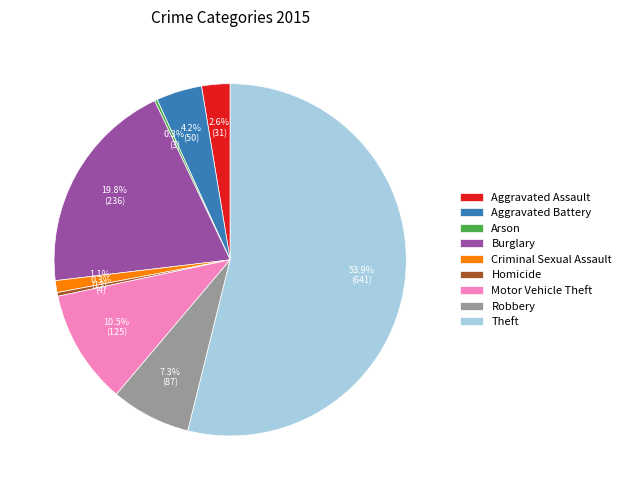

To the nearest percent, what portion does Theft represent?

54%